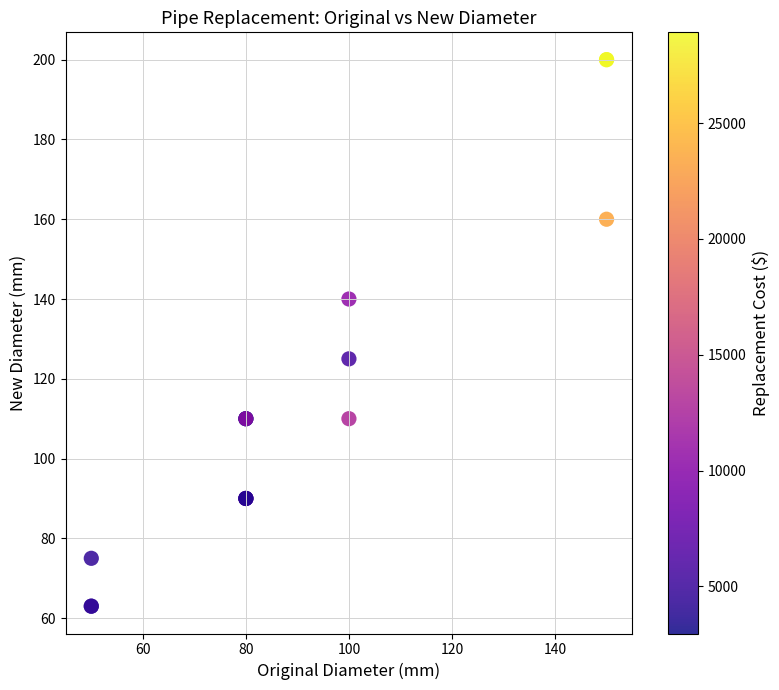

What Y value in the scatter plot is closest to 131?

125